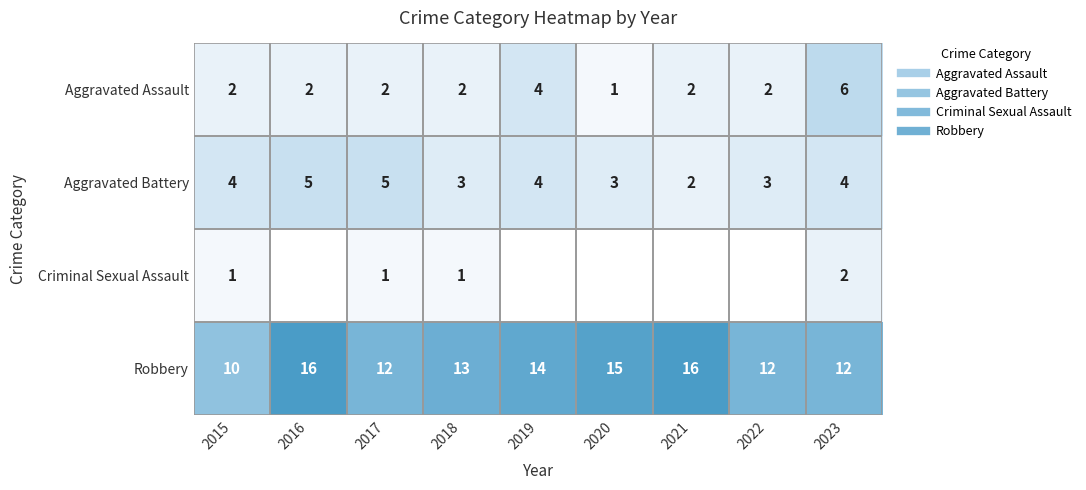

The value of Aggravated Battery at 2015 is 6. True or false?

False